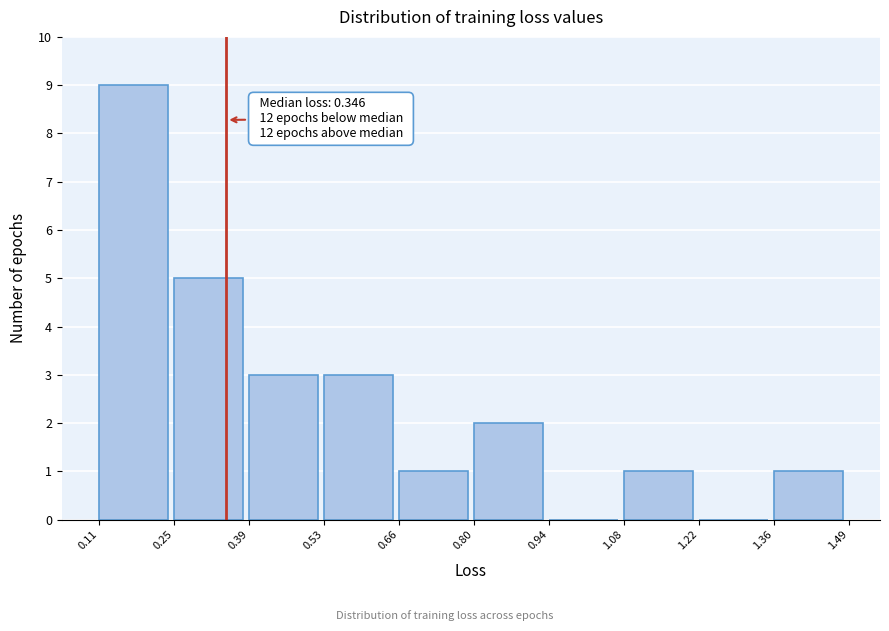

Over which range of the x-axis is the bar tallest?

0.11 to 0.25